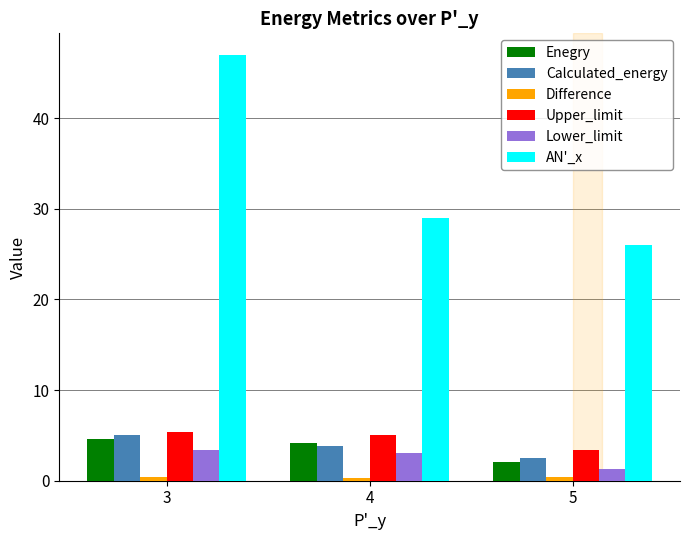

At which label does Upper_limit reach its minimum?

5